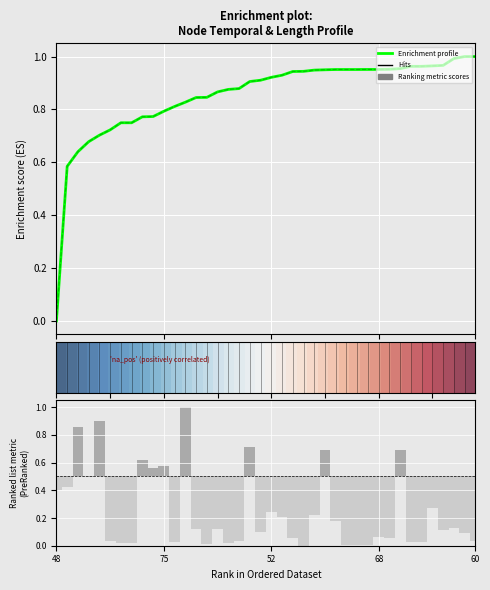

How many negative values does the Ranking metric scores series have?

31